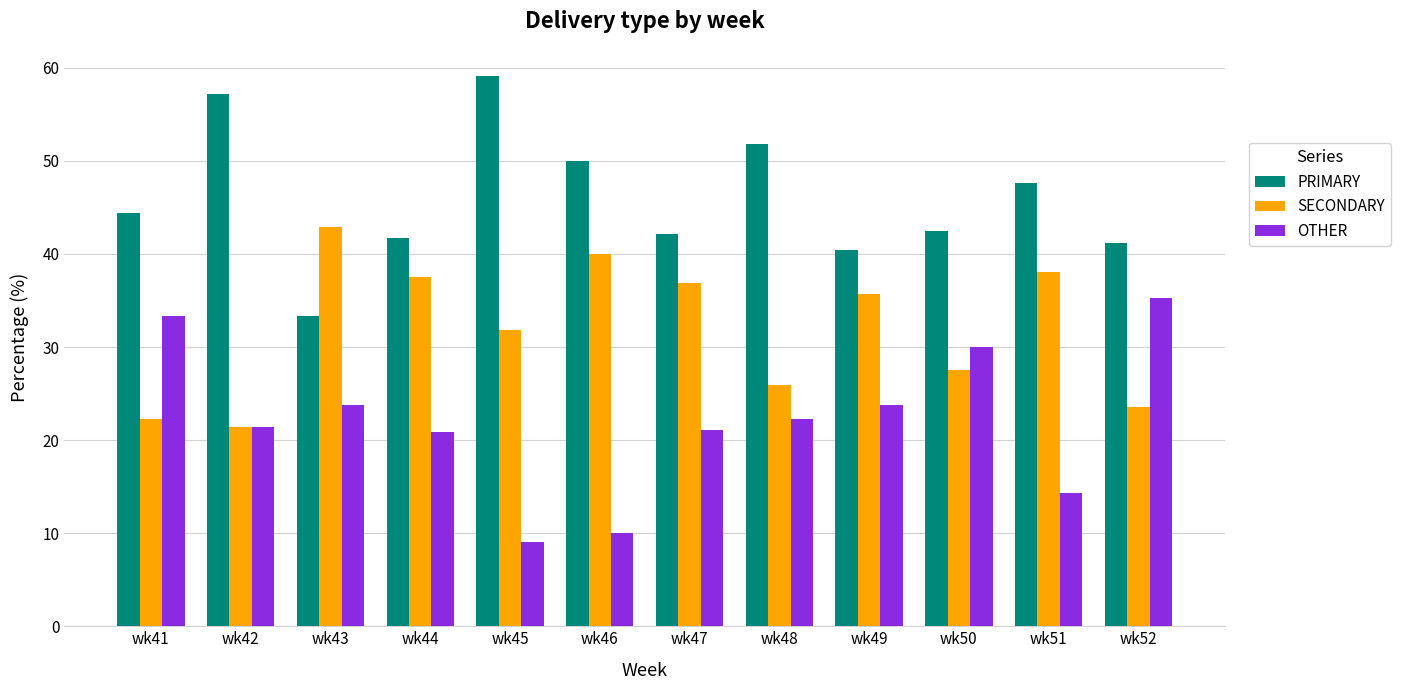

What is the approximate value of OTHER at wk48?

22.2